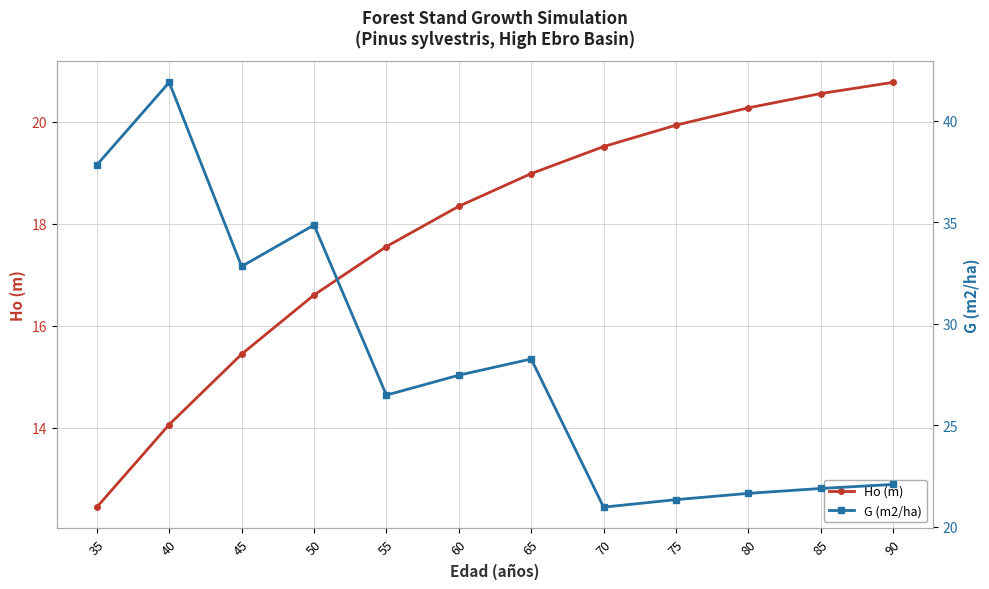

Which series has the largest range (max minus min)?

G (m2/ha)